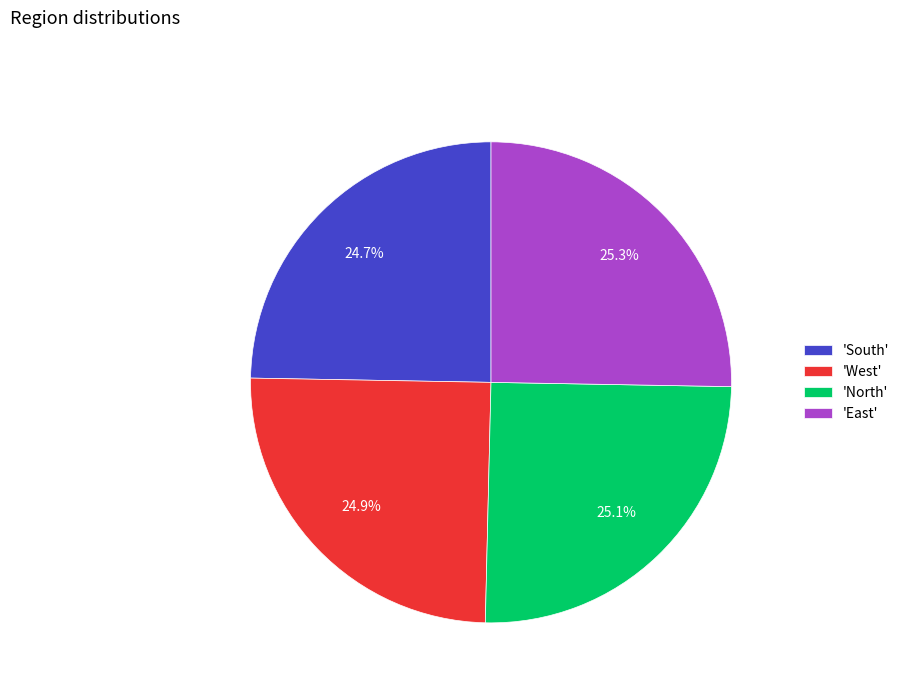

Is there a majority slice in this chart?

No